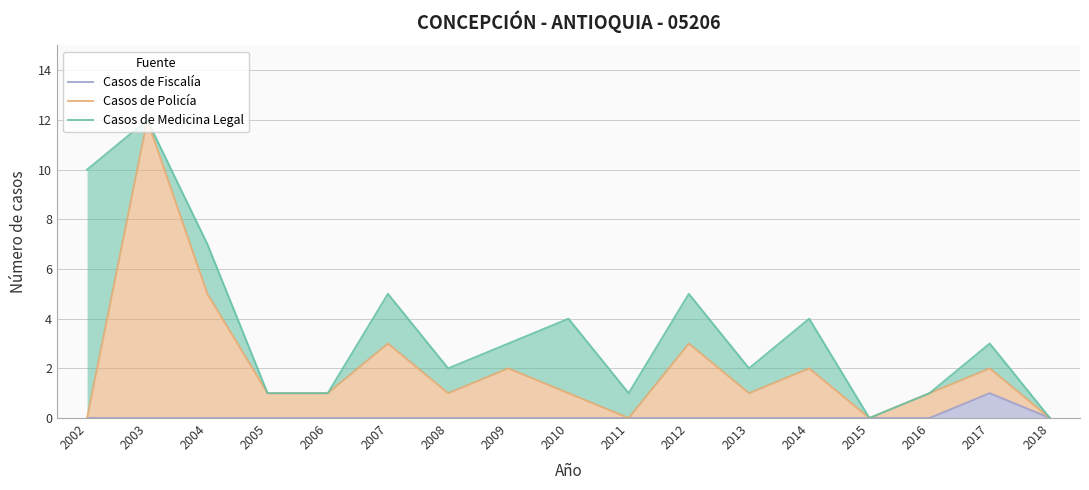

At which category is the sum across all series the highest?

2003